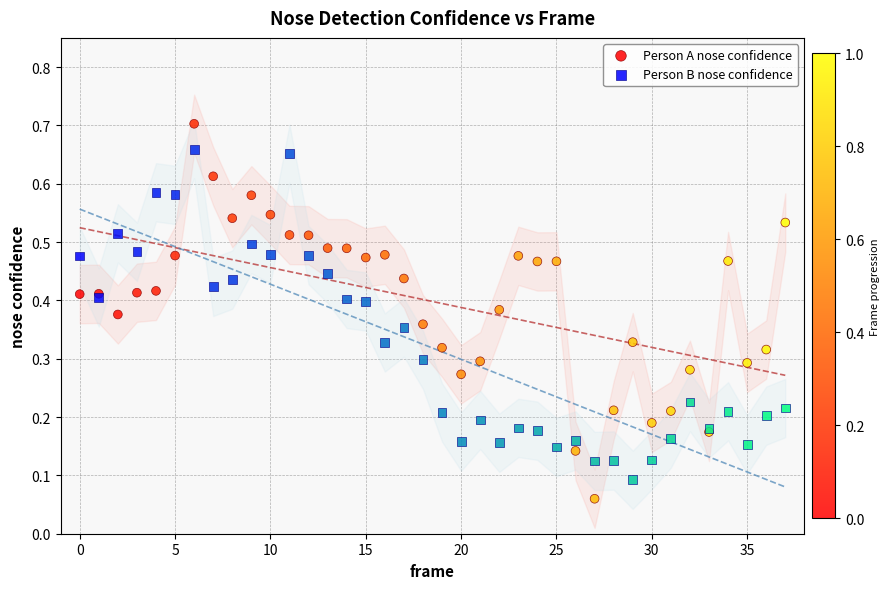

Which series has the widest spread of Y values?

Person A nose confidence